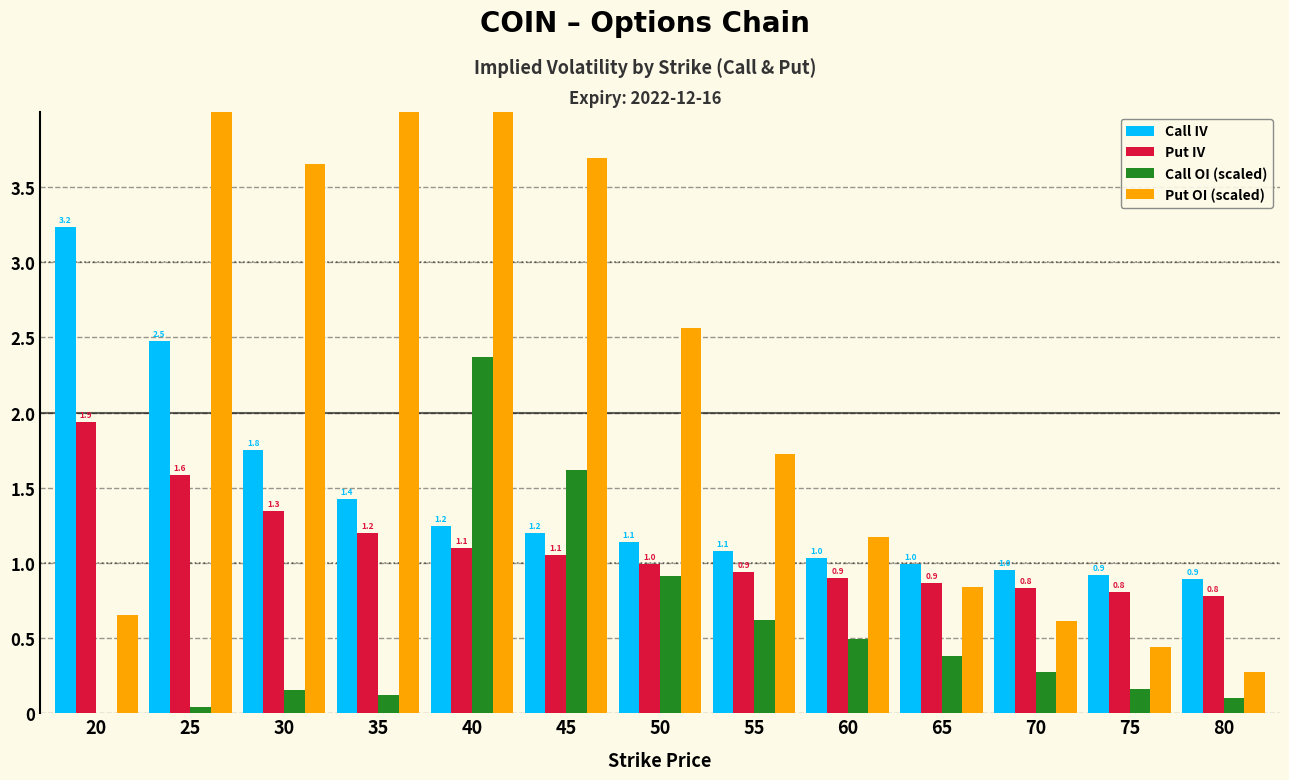

How many bars are there in each group?

4